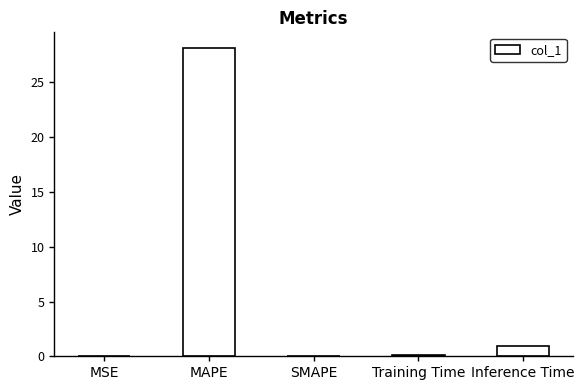

What is the sum of all values?

29.3